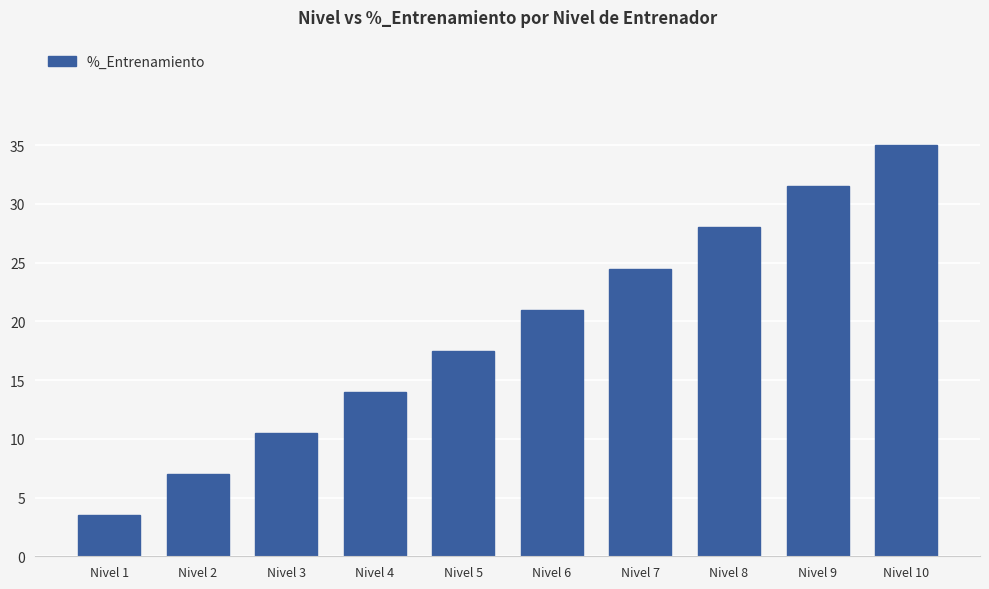

Where is the data nearest to the value 19?

Nivel 5